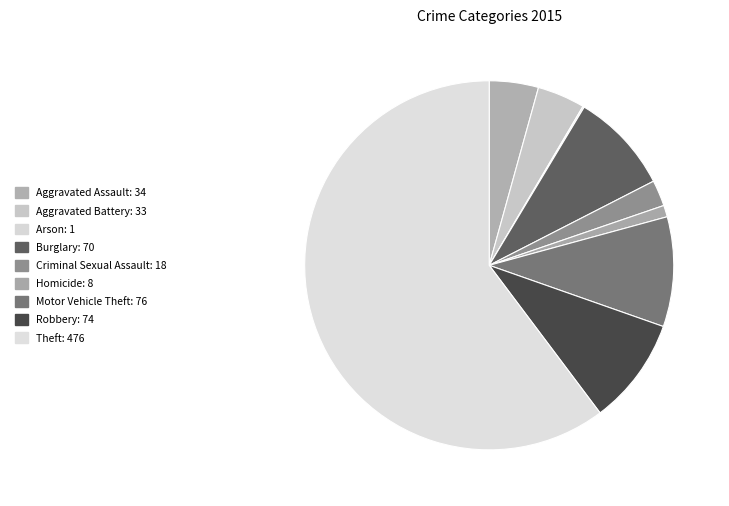

Which category has the smallest portion of the pie?

Arson